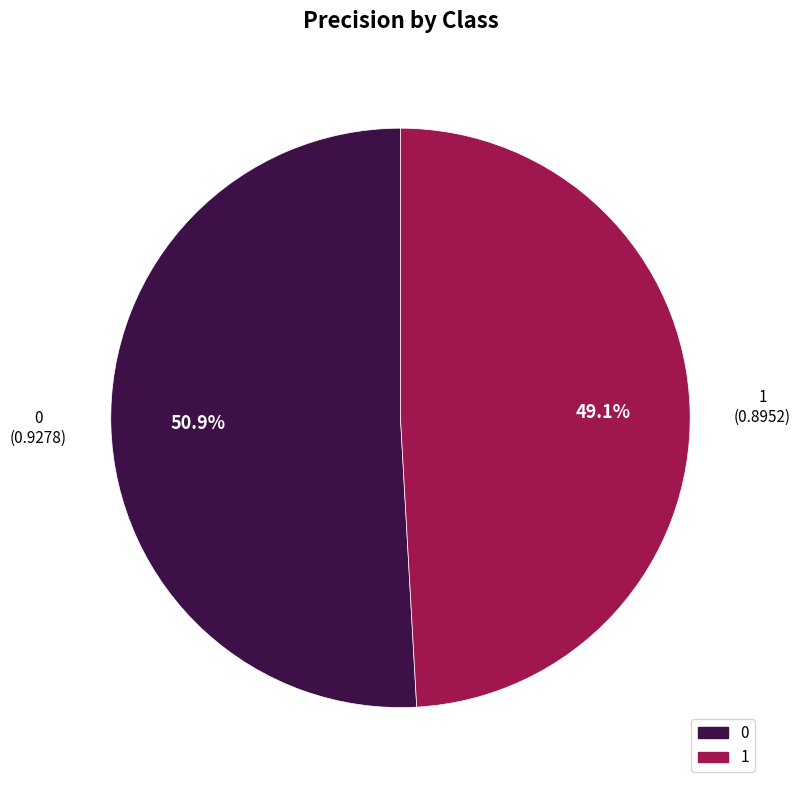

To the nearest percent, what is the difference between the largest and smallest slice percentages?

2%